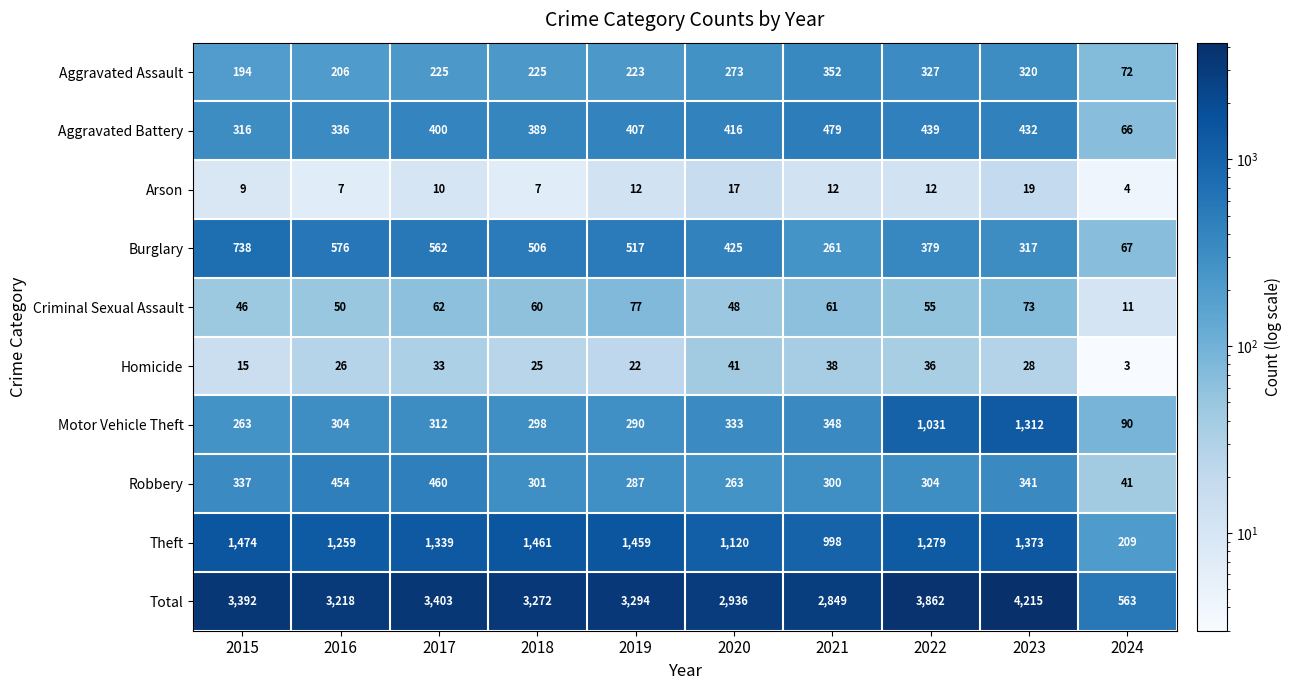

How many series are shown in this chart?

10